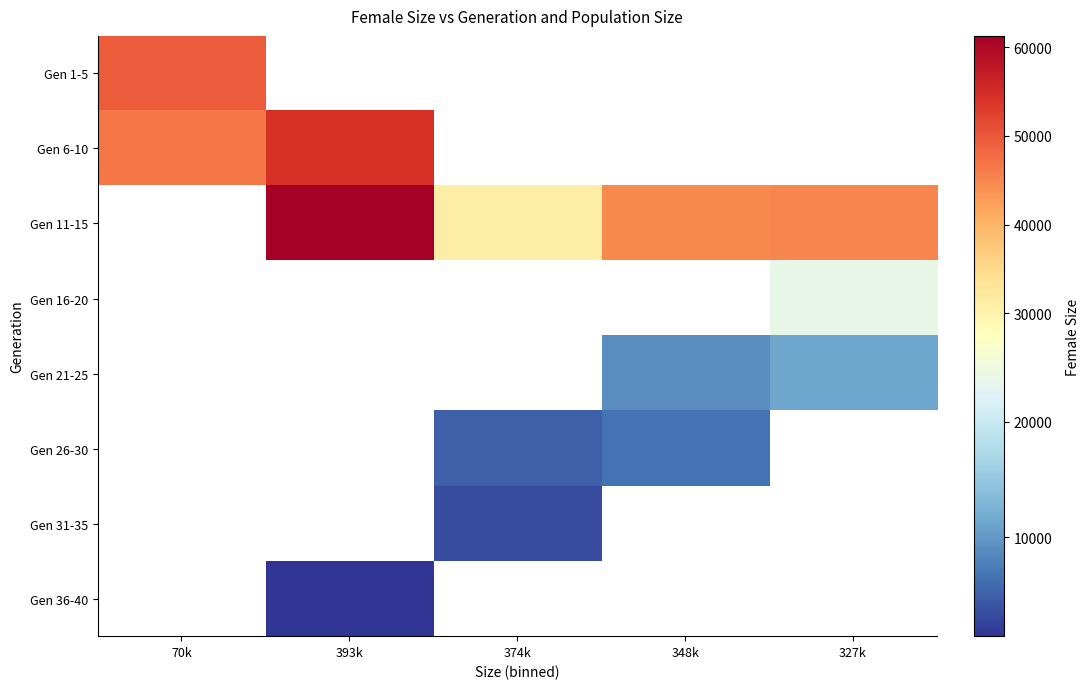

At which label does Gen 6-10 reach its peak?

393k